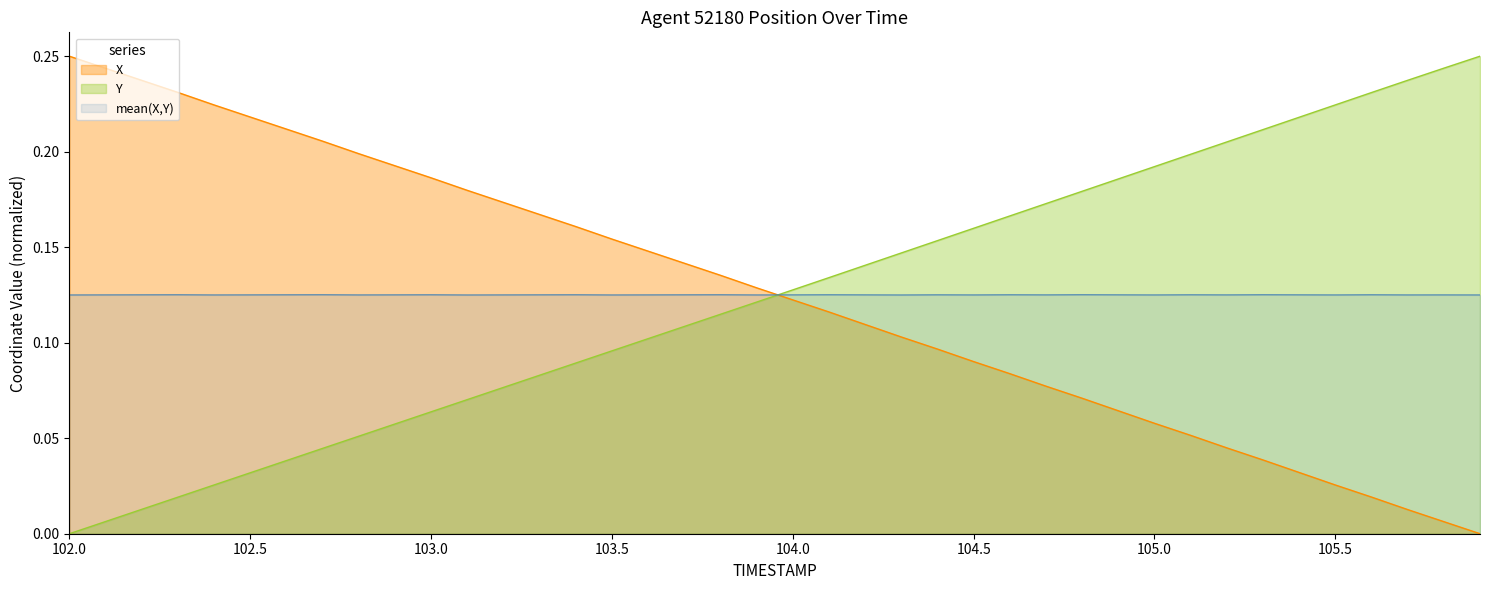

True or false: X and Y cross at least once.

True